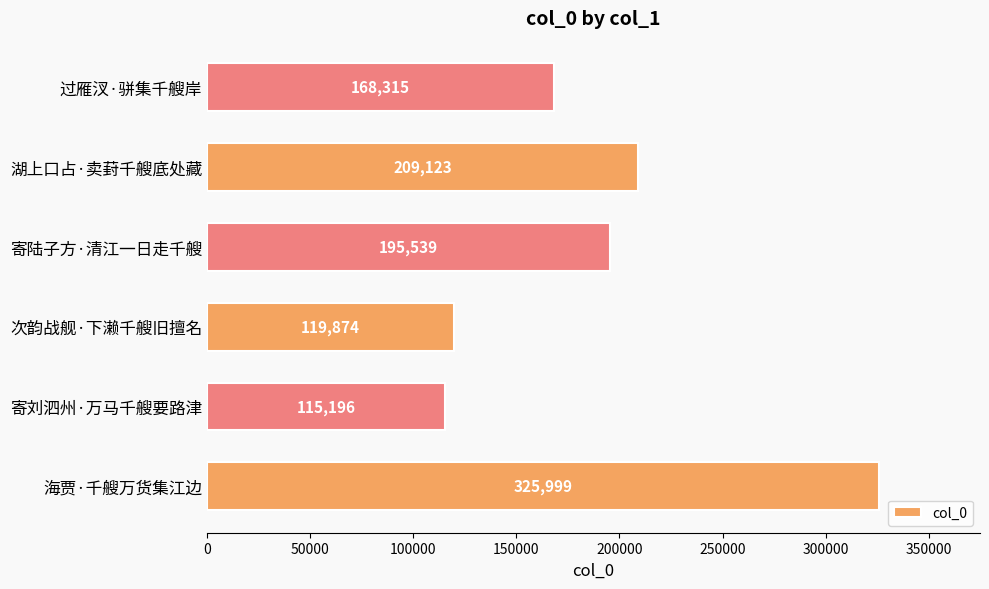

What is the change in value from 海贾·千艘万货集江边 to 次韵战舰·下濑千艘旧擅名?

-206125